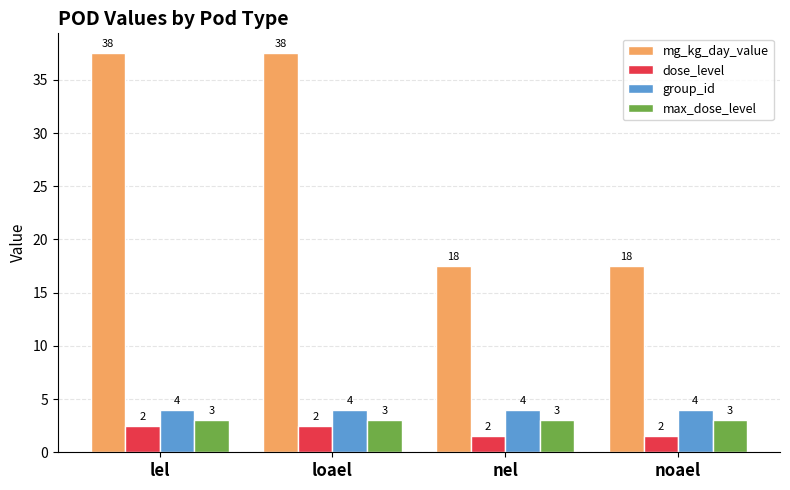

What is the sum of the max_dose_level values at nel and loael?

6.0